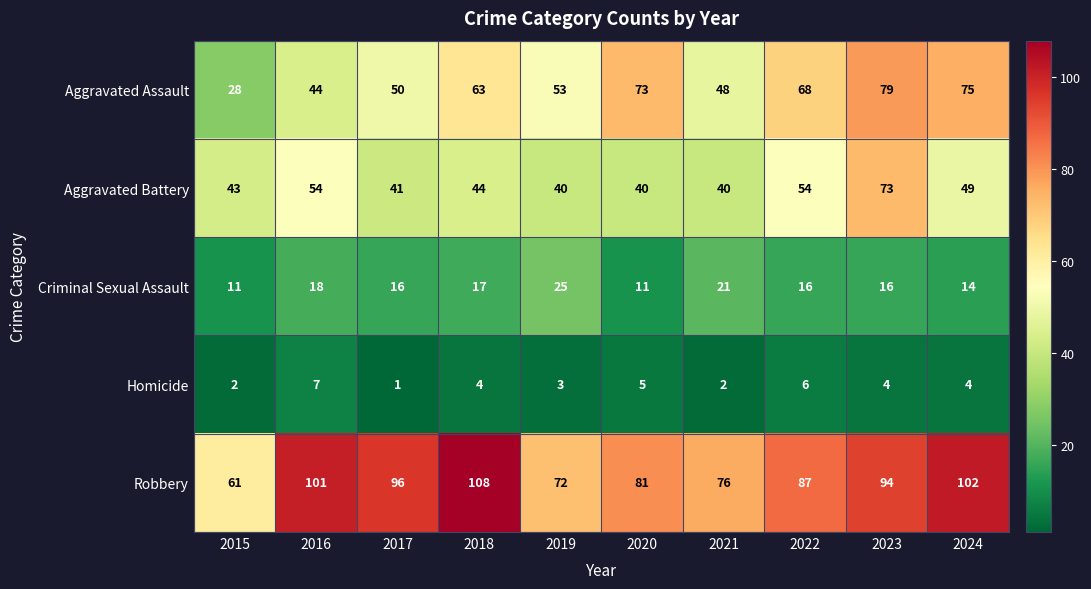

What is the spread (max minus min) of values at 2020?

76